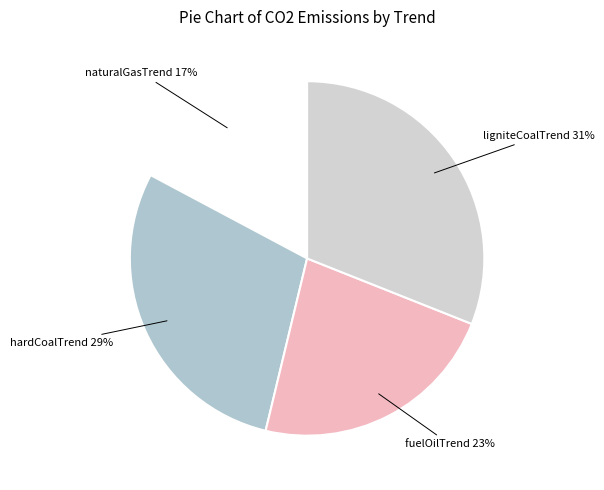

To the nearest percent, what is the average slice percentage?

25%